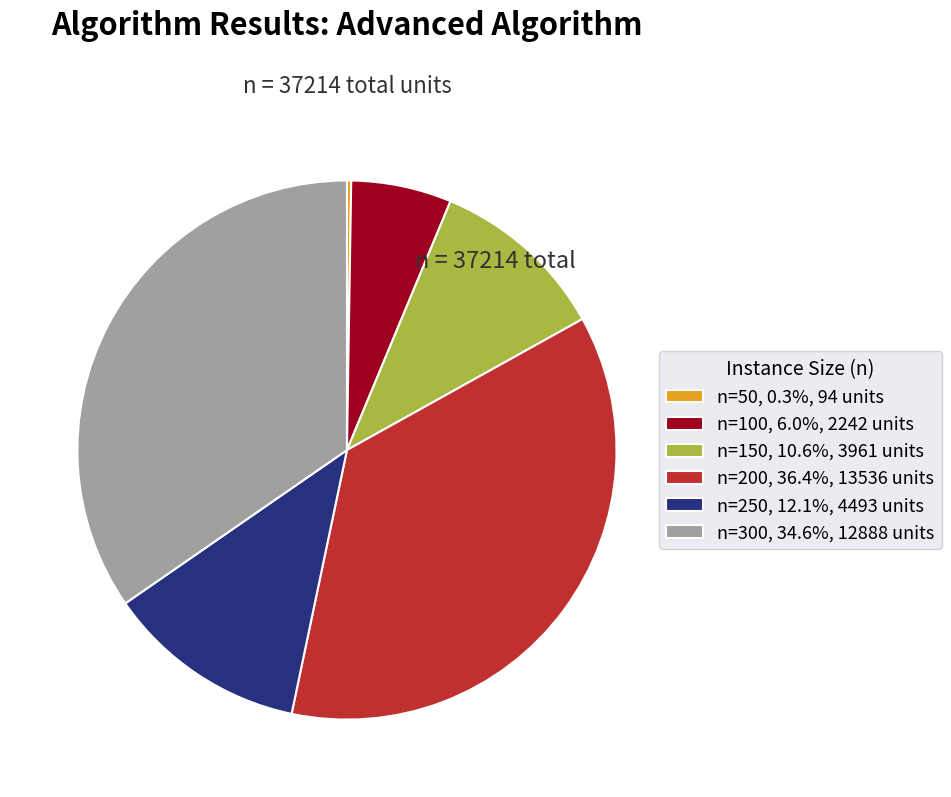

What is the ratio of the value at n=250, 12.1%, 4493 units to the value at n=150, 10.6%, 3961 units?

1.1